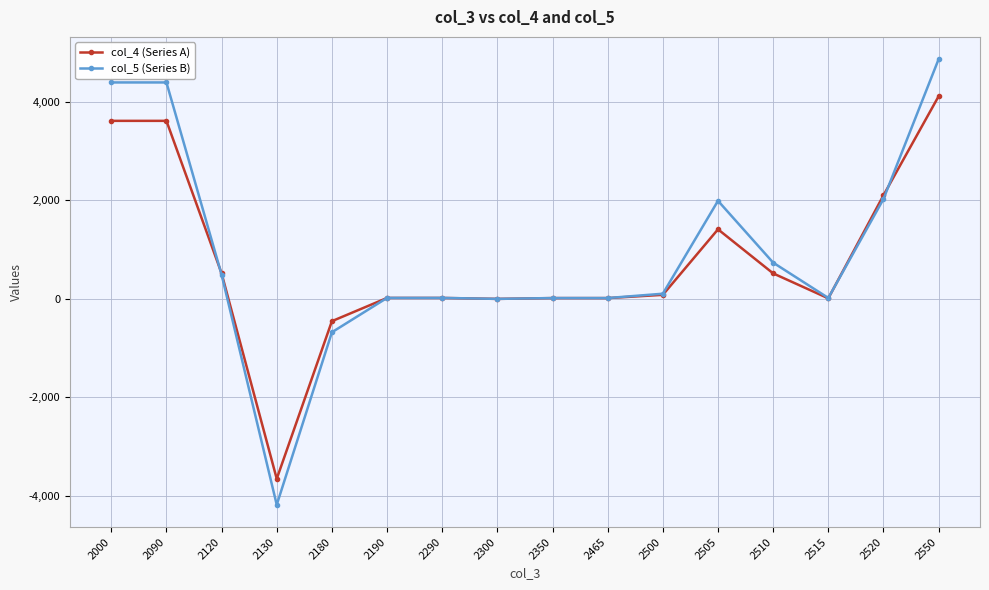

Which category has the lowest value across all series?

2130